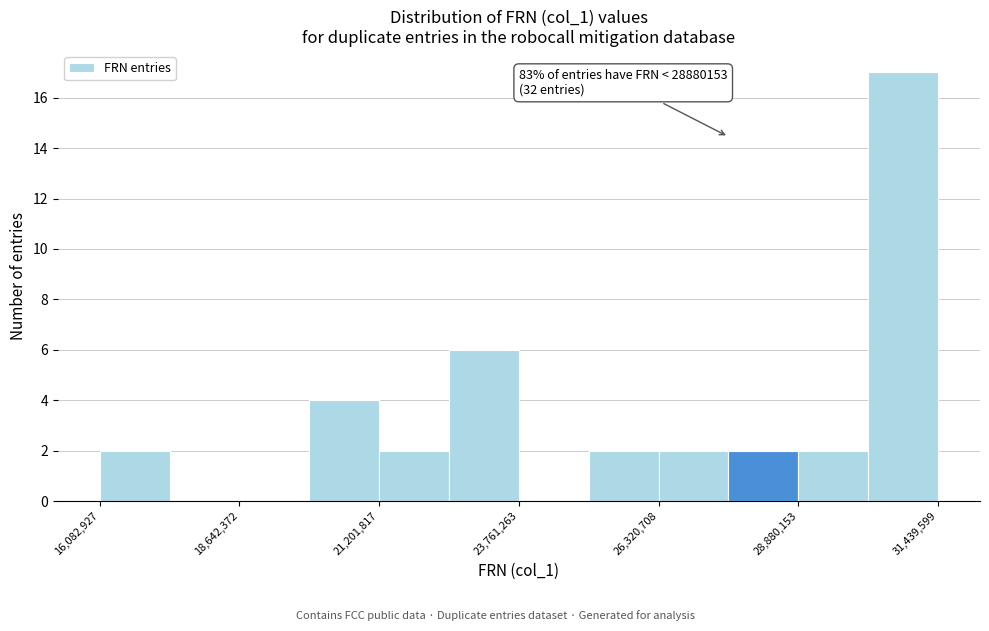

Read against the x-axis, roughly where is the centre of the tallest bar?

31000000